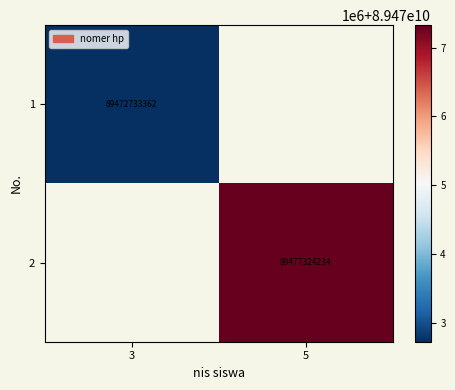

True or false: 1 has a value of 137978091837 at 3.

False